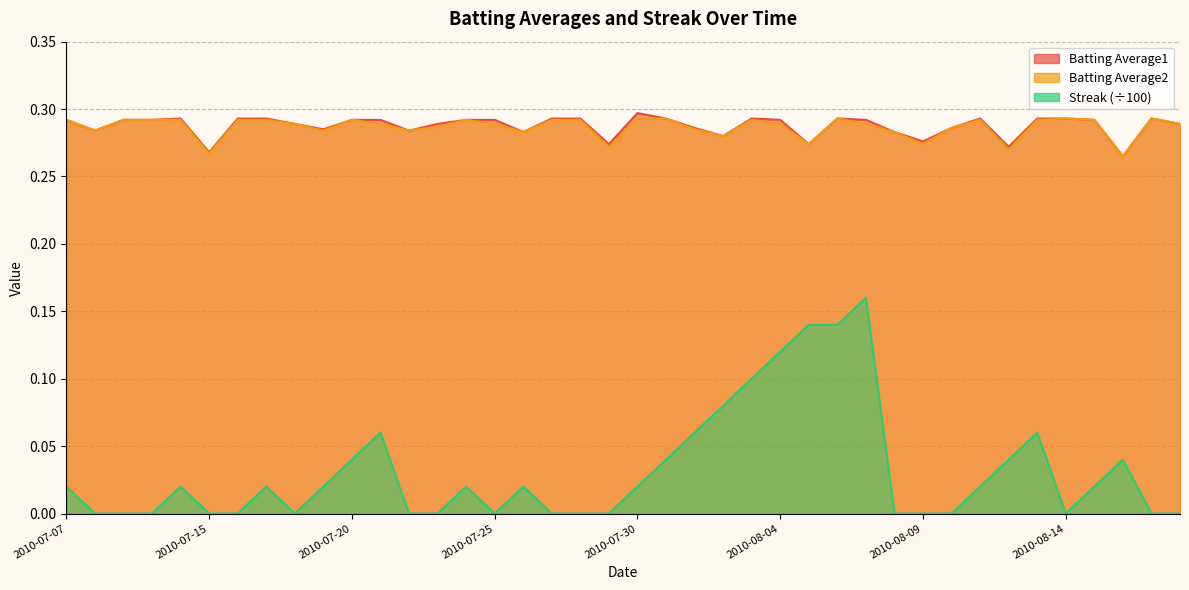

What is the label of the 9th point from the left?

2010-07-18